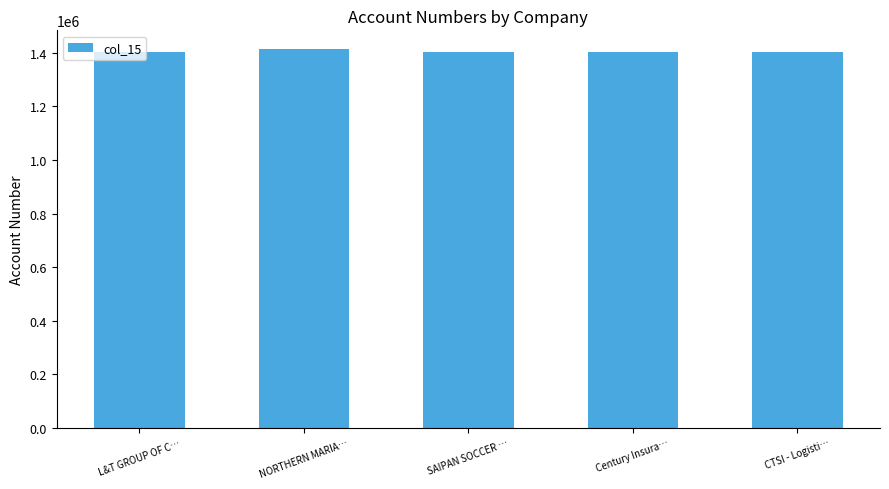

At which label is the value closest to 1407321?

SAIPAN SOCCER …